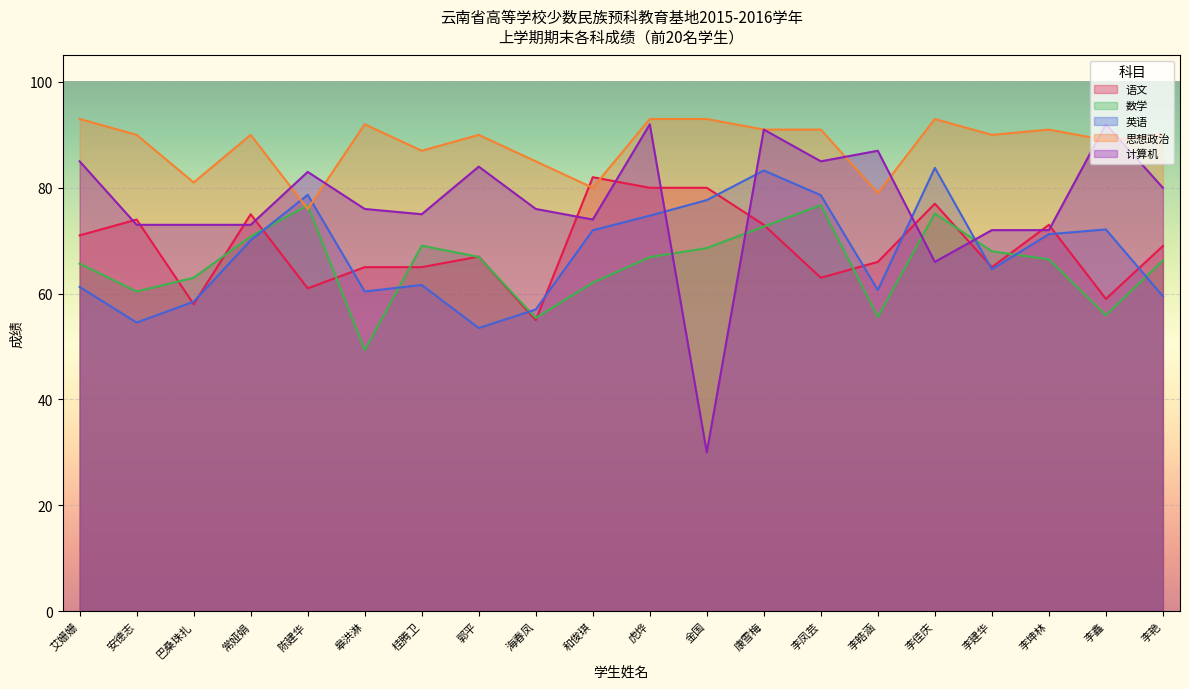

What is the maximum value for 计算机?

92.0